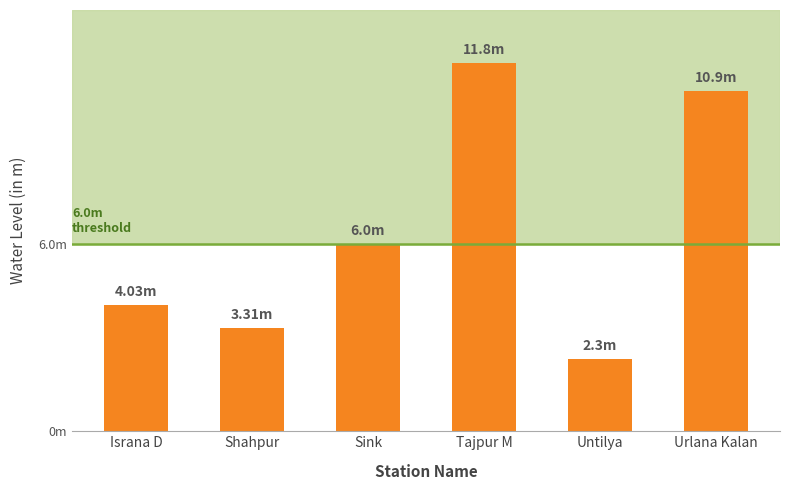

What is the maximum value shown in the chart?

11.8